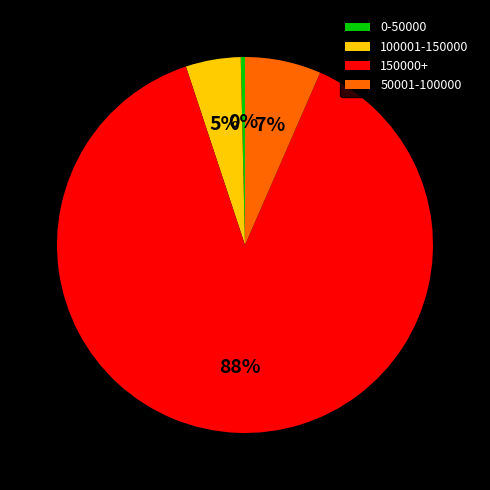

Count the number of slices in the pie.

4